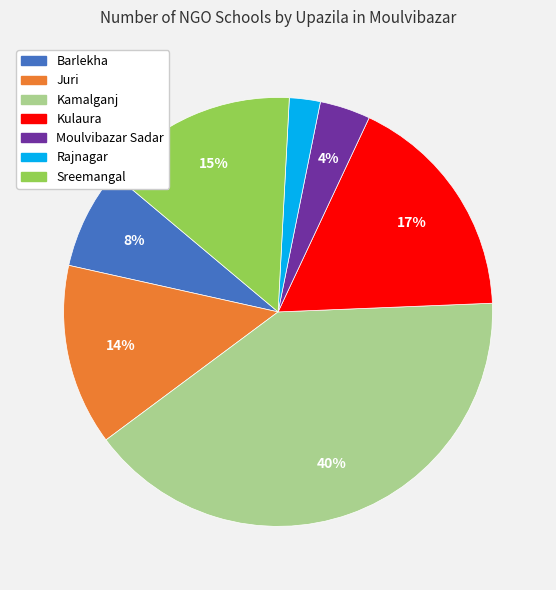

Is the sum of Kulaura and Sreemangal greater than half?

No